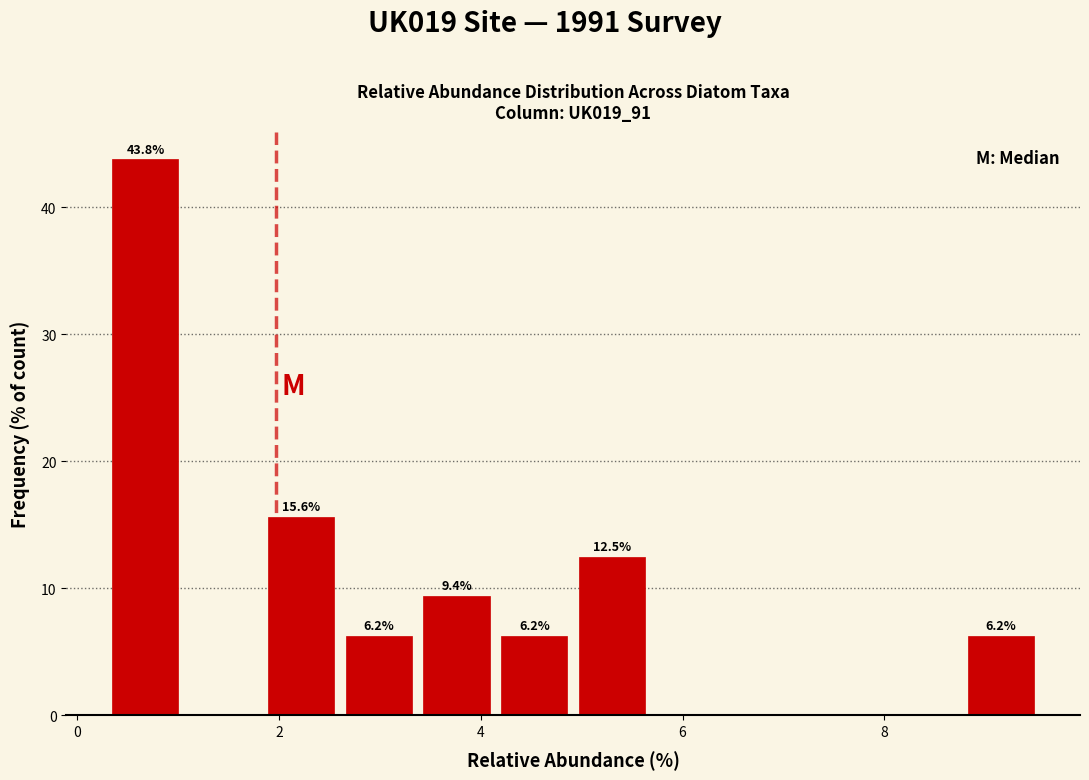

Read against the x-axis, roughly where is the centre of the tallest bar?

0.6